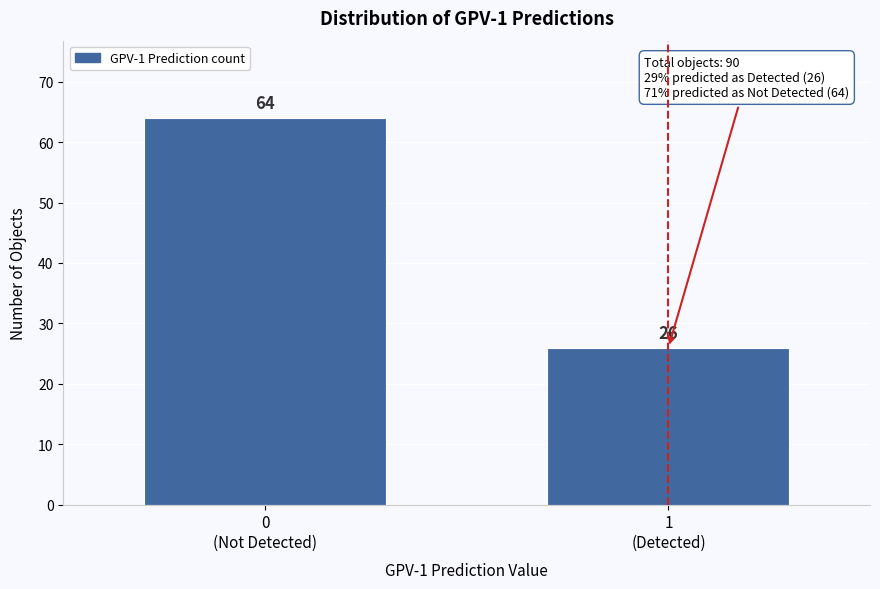

Reading right to left, extract all data points from this chart.

26	64